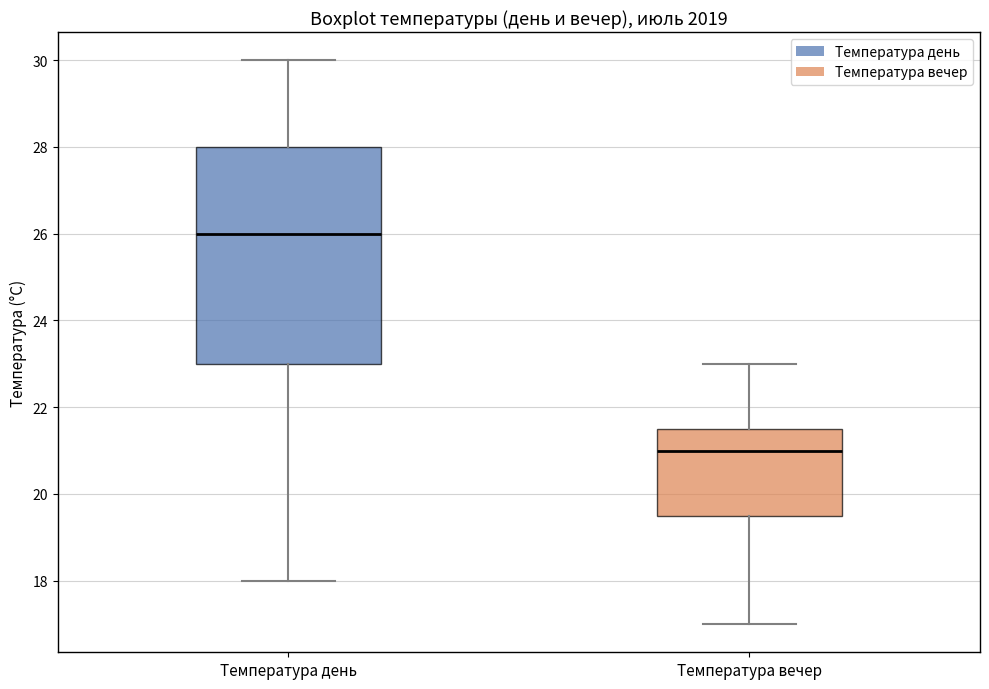

Reading left to right, transcribe this box plot: for each box, give where its median line is, the range the box spans, and where its two whiskers end, as read against the y-axis. The values are not printed on the chart, so give them approximately, as read against the axis.

Температура день: median 26.0, box 23.0 to 28.0, whiskers 18.0 to 30.0
Температура вечер: median 21.0, box 19.6 to 21.6, whiskers 17.0 to 23.0